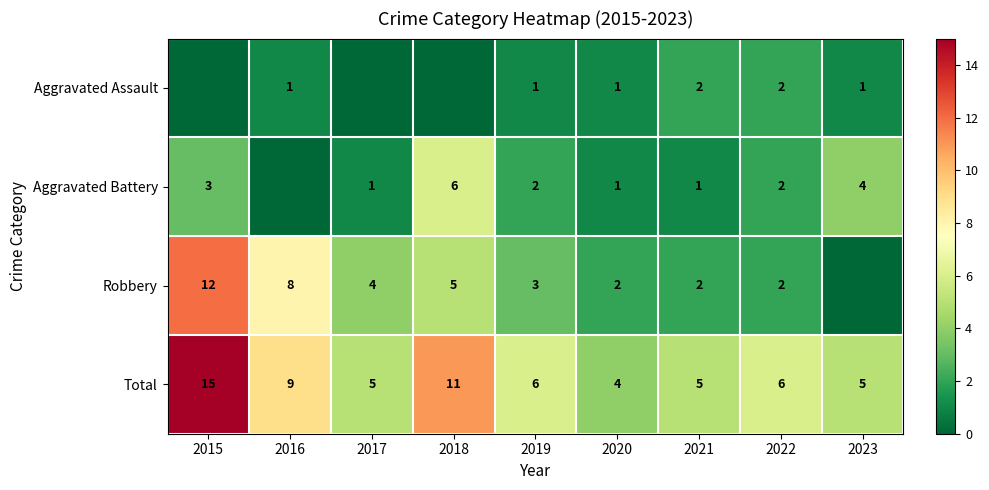

The Total series shows 5 at 2017. True or false?

True